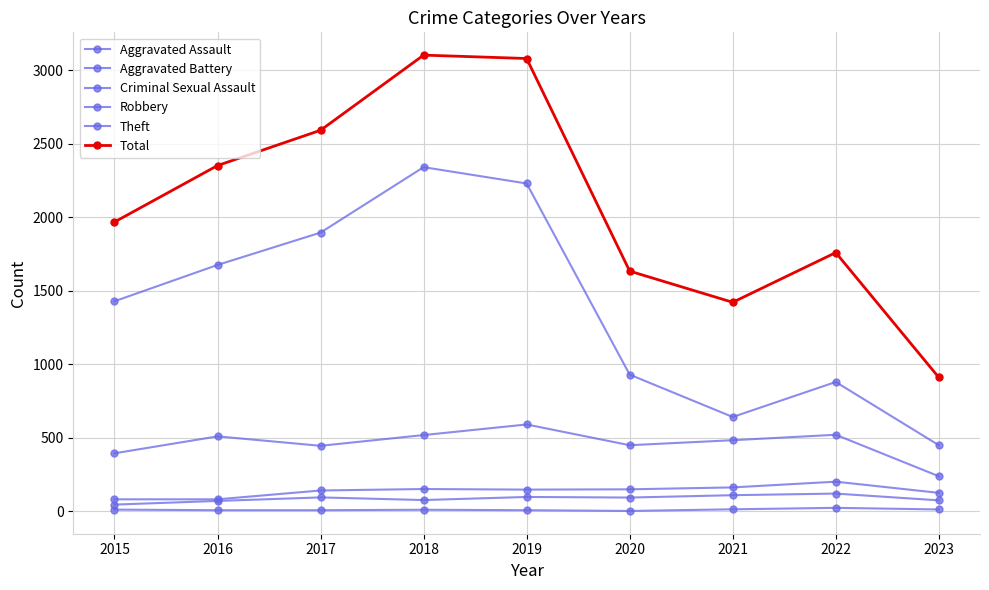

How many lines are shown in the chart?

6